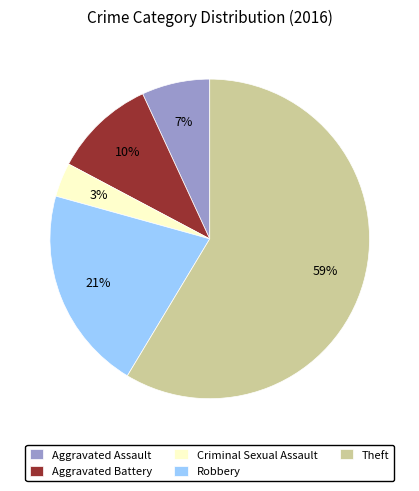

Which slice is the smallest?

Criminal Sexual Assault